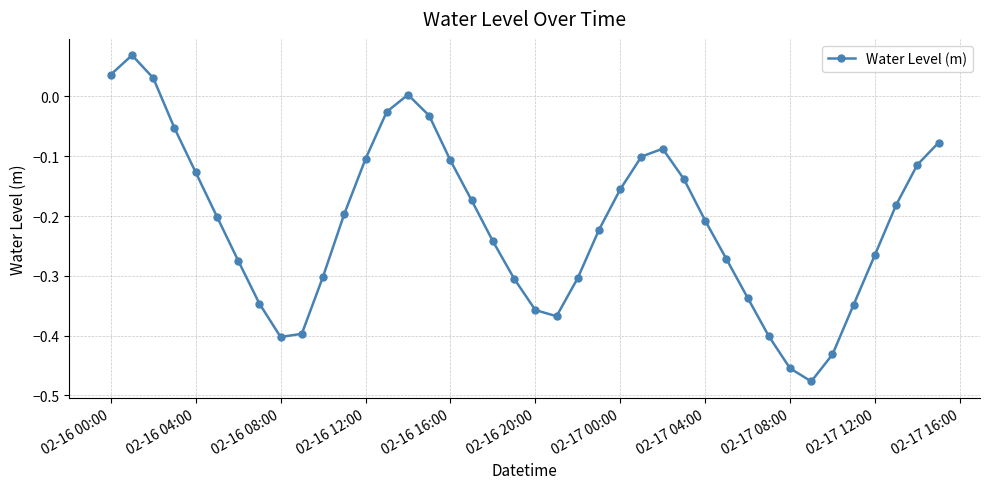

What is the difference between the second highest and second lowest values?

0.5